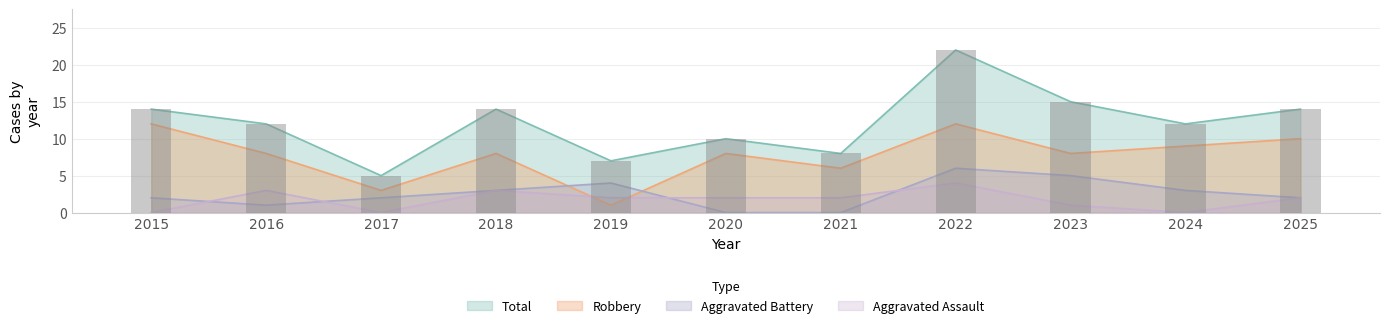

The value of Total at 2020 is 18. True or false?

False